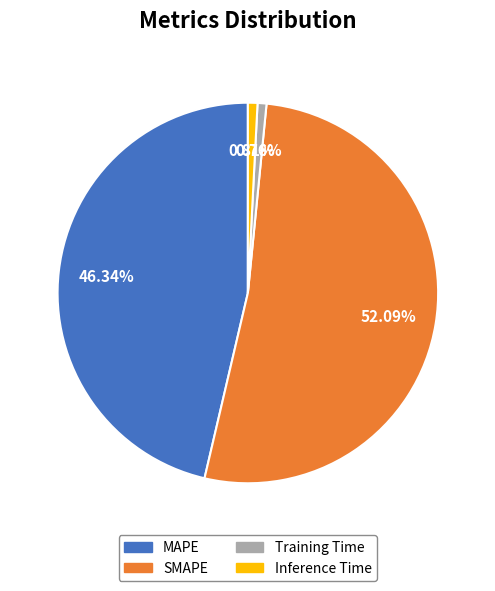

Is it true that Training Time is 1% of the pie?

True